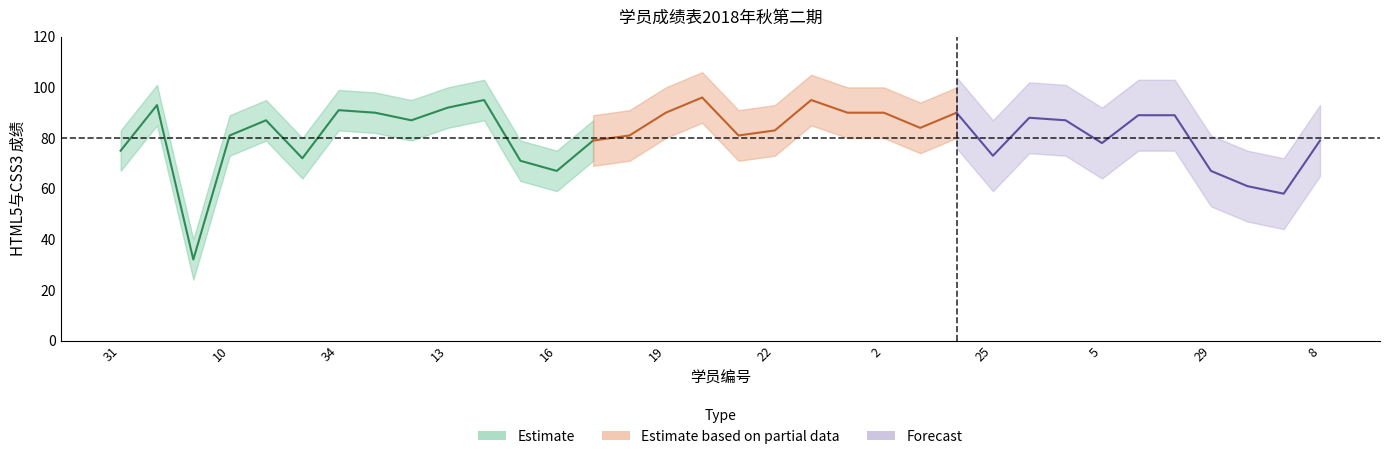

What is the difference between the maximum and minimum values?

64